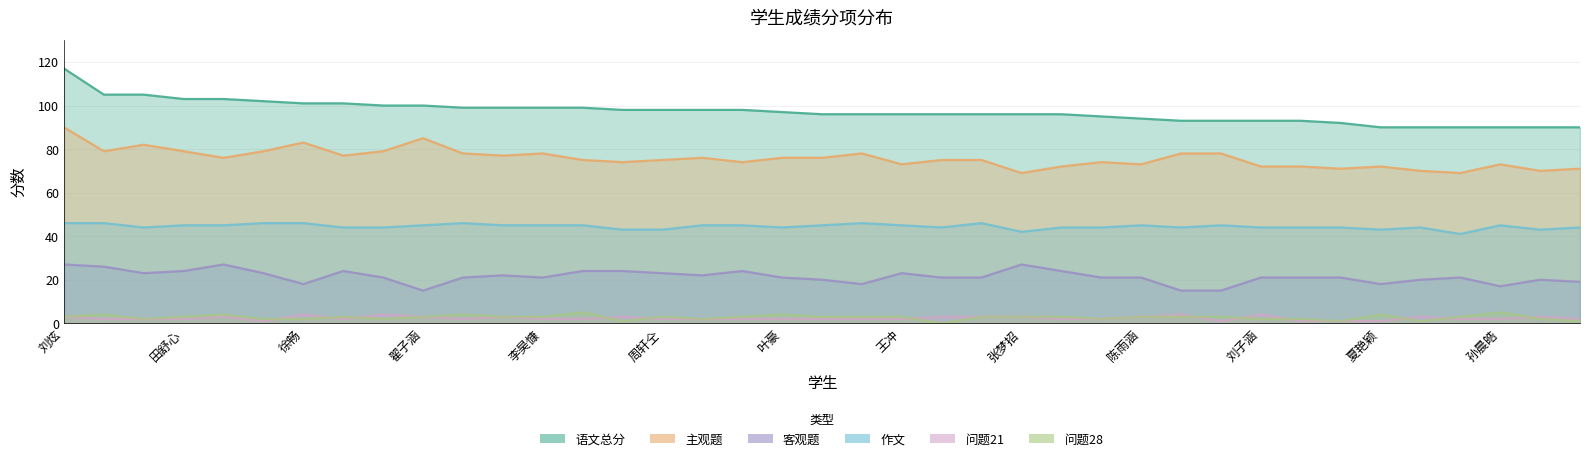

How many lines are shown in the chart?

6